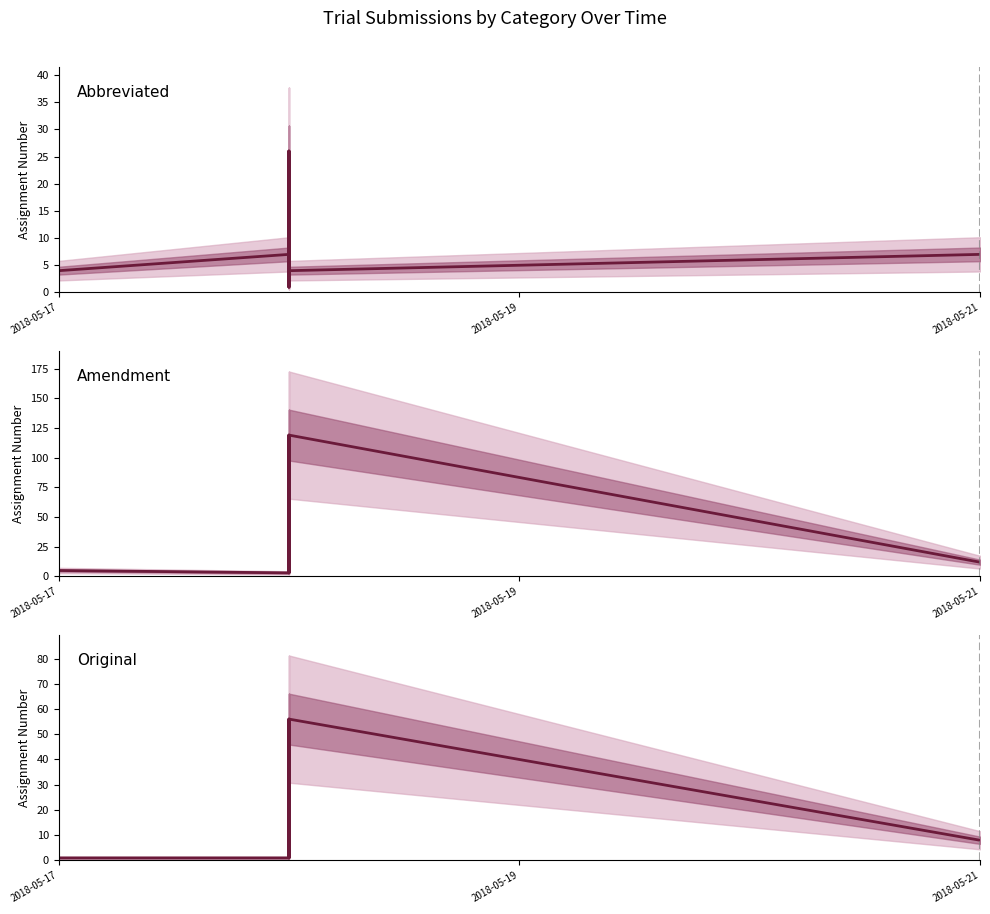

After their last crossing, which series has the higher values: Original or Amendment?

Amendment